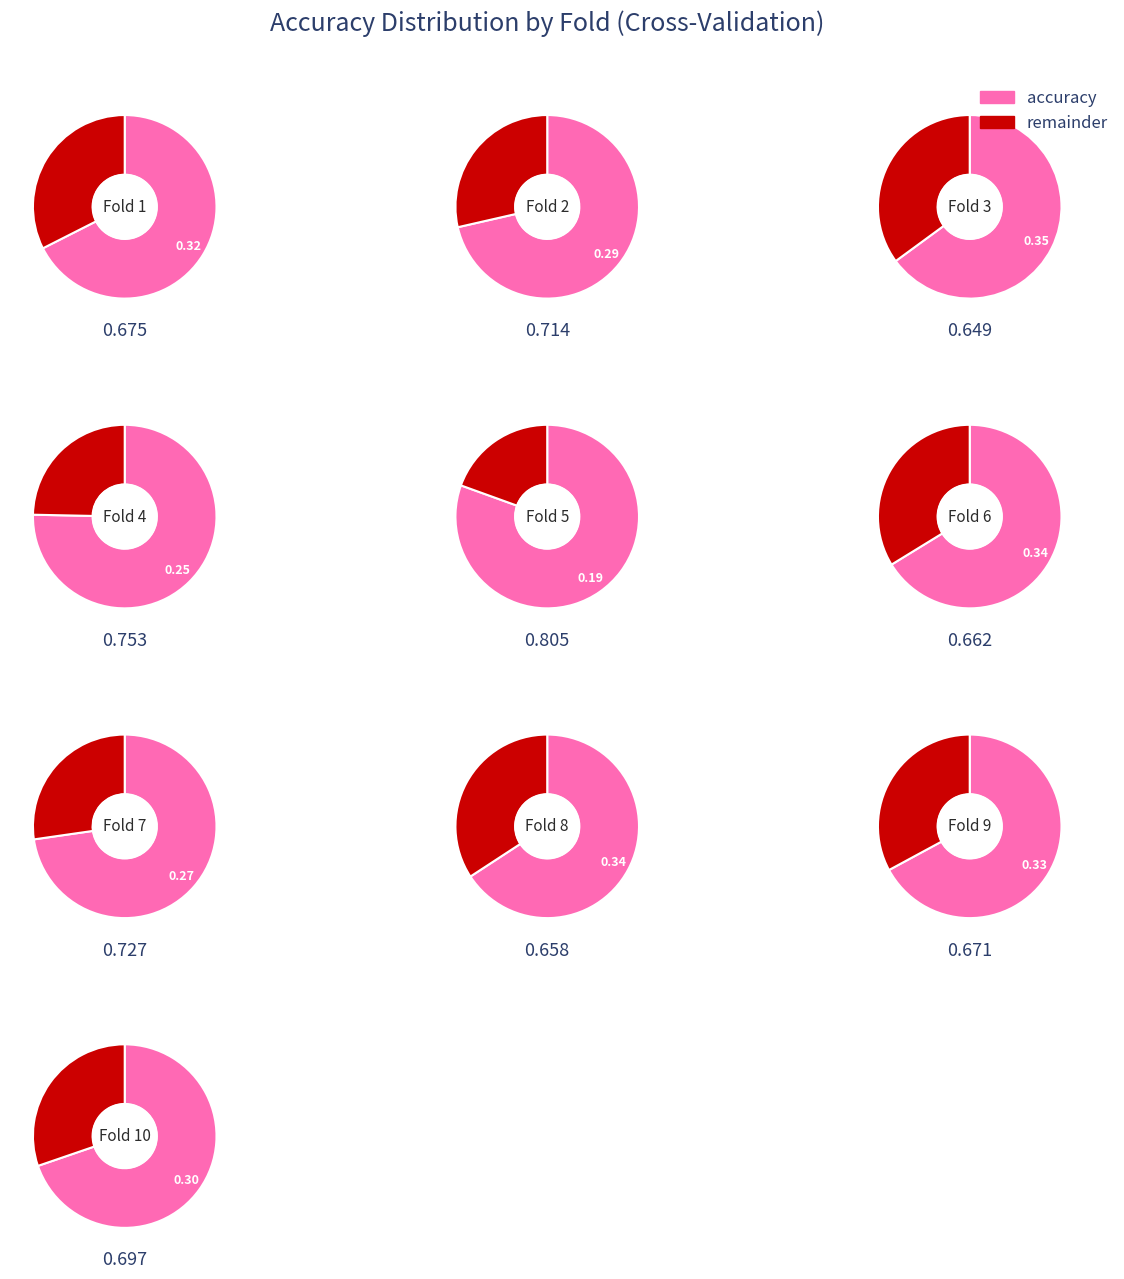

To the nearest percent, what is the difference between the largest and smallest slice percentages?

2%